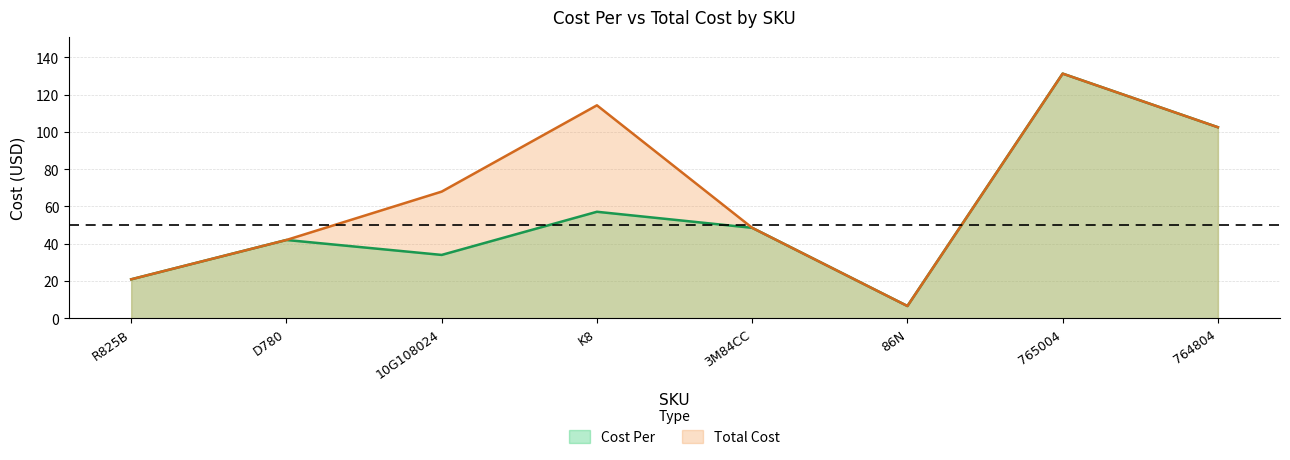

True or false: total_cost has more than 1 interior local peaks.

True